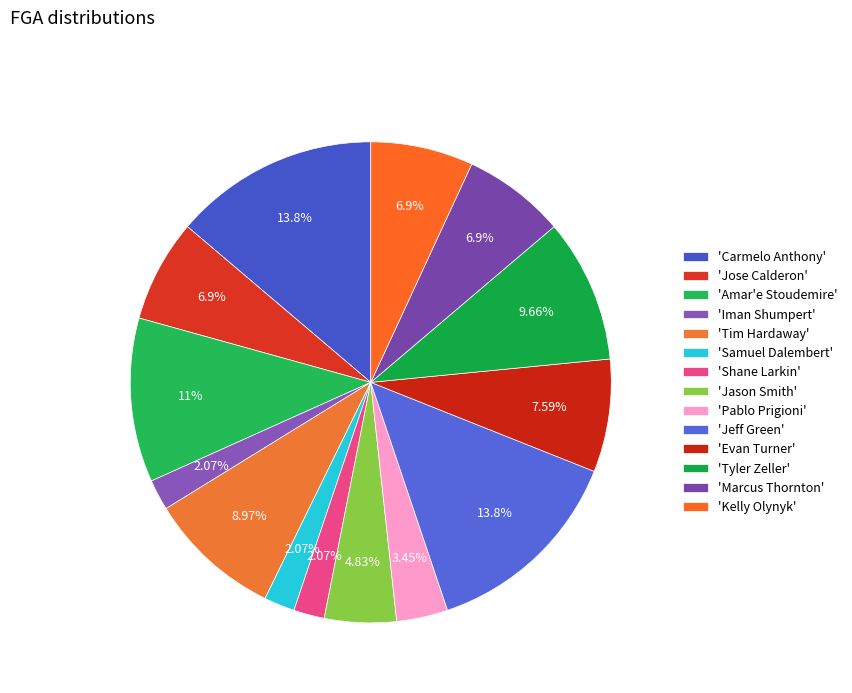

Rank the categories by value from lowest to highest.

Iman Shumpert, Samuel Dalembert, Shane Larkin, Pablo Prigioni, Jason Smith, Jose Calderon, Marcus Thornton, Kelly Olynyk, Evan Turner, Tim Hardaway, Tyler Zeller, Amar'e Stoudemire, Carmelo Anthony, Jeff Green